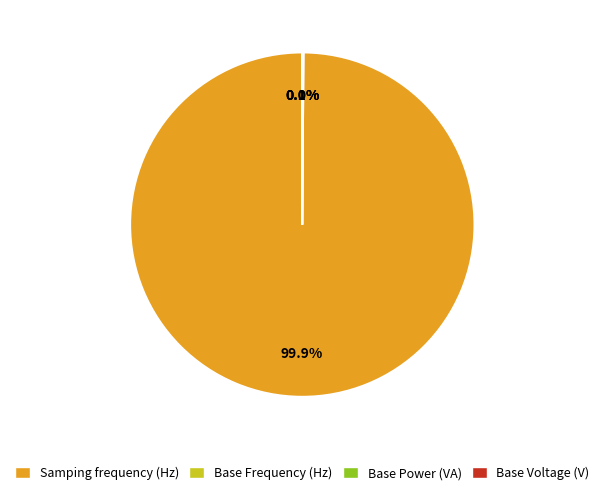

What is the majority slice?

Samping frequency (Hz)